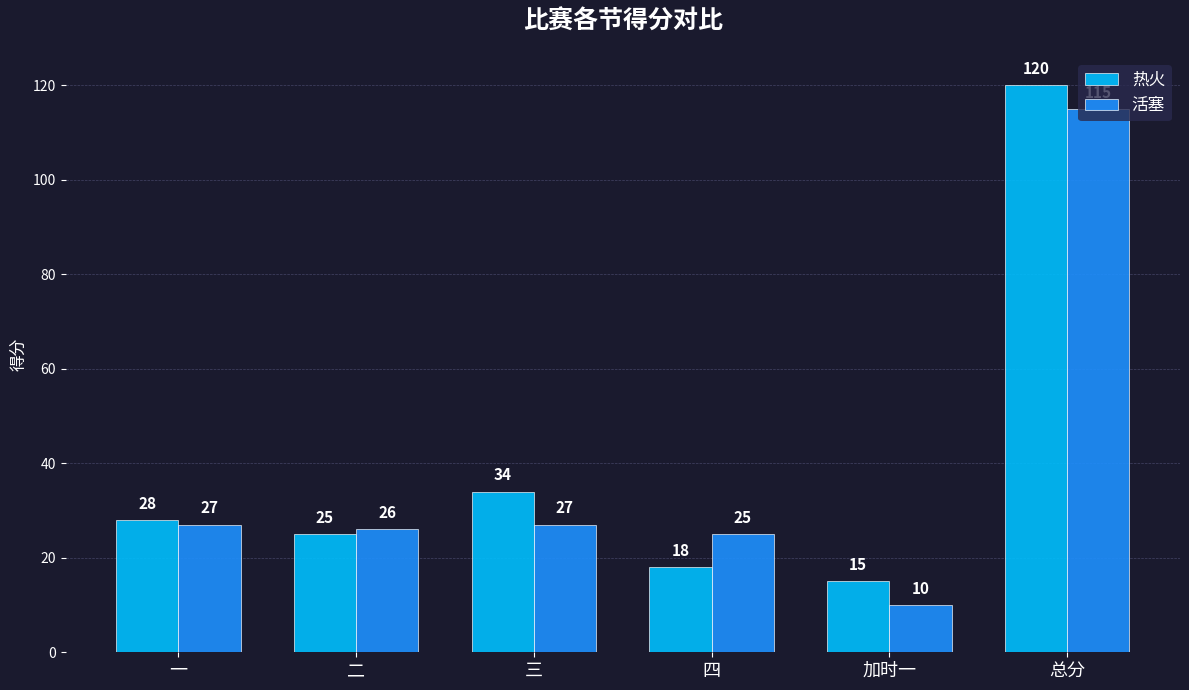

Which series changed the most between 一 and 总分?

热火